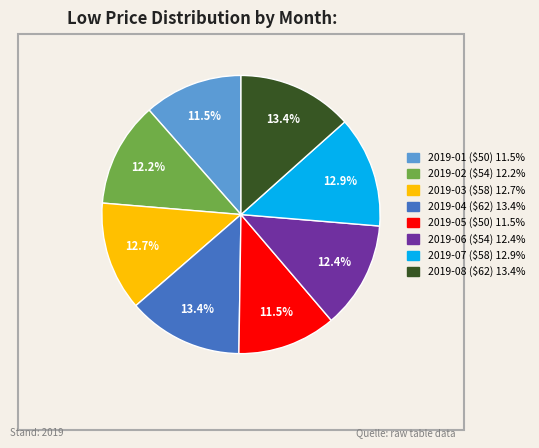

Is there any slice that represents more than half of the pie?

No